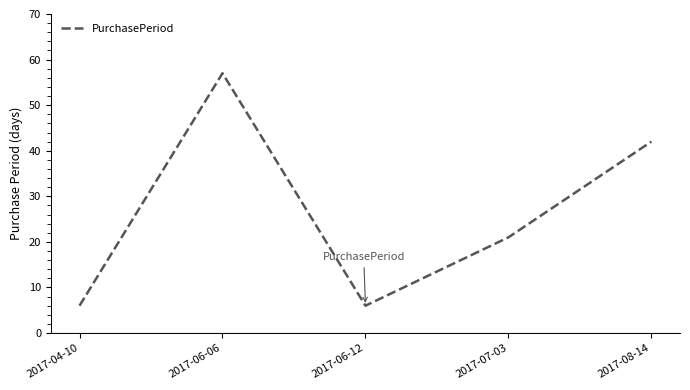

How many interior local peaks (higher than both neighbors) does the data have?

1